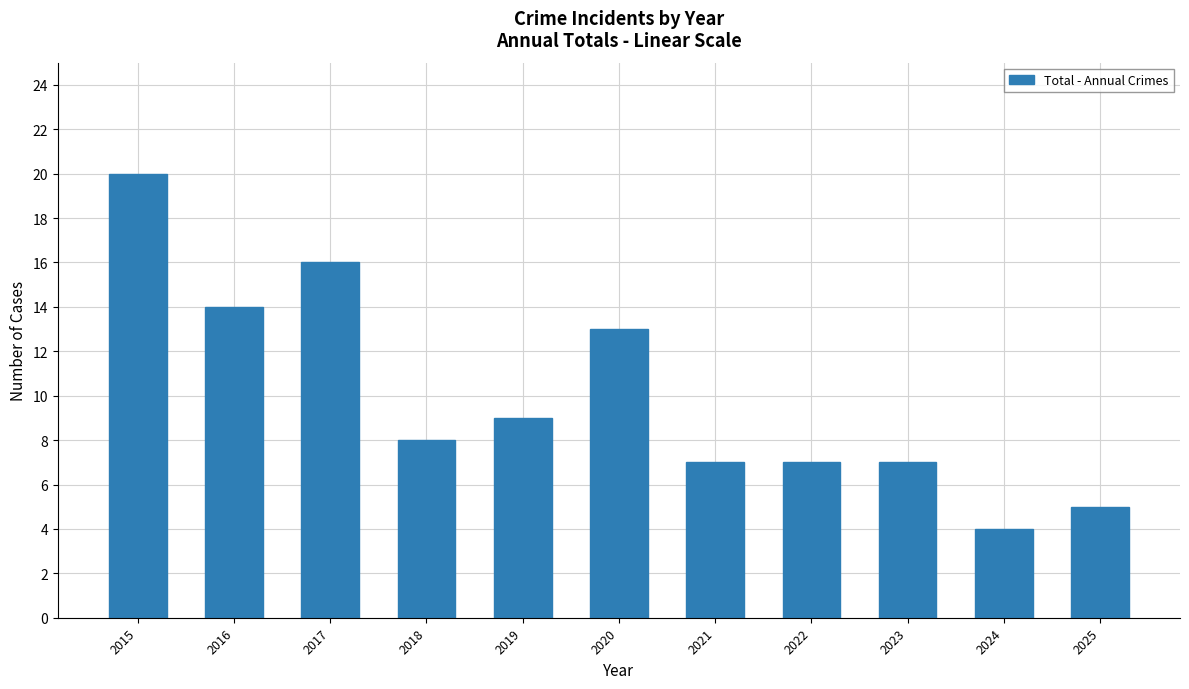

How many data points are less than 8?

5